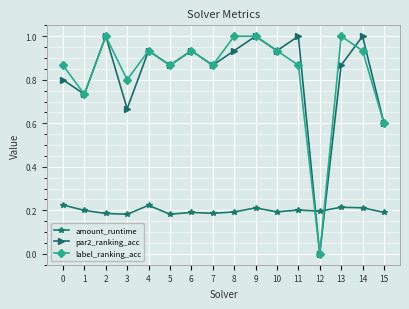

True or false: amount_runtime has more than 1 interior local peaks.

True